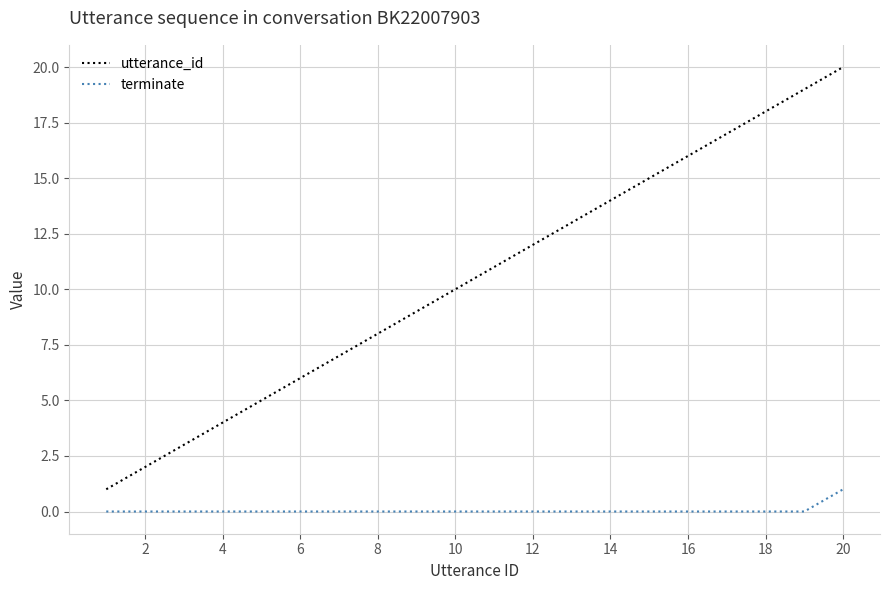

Which series has the largest range (max minus min)?

utterance_id